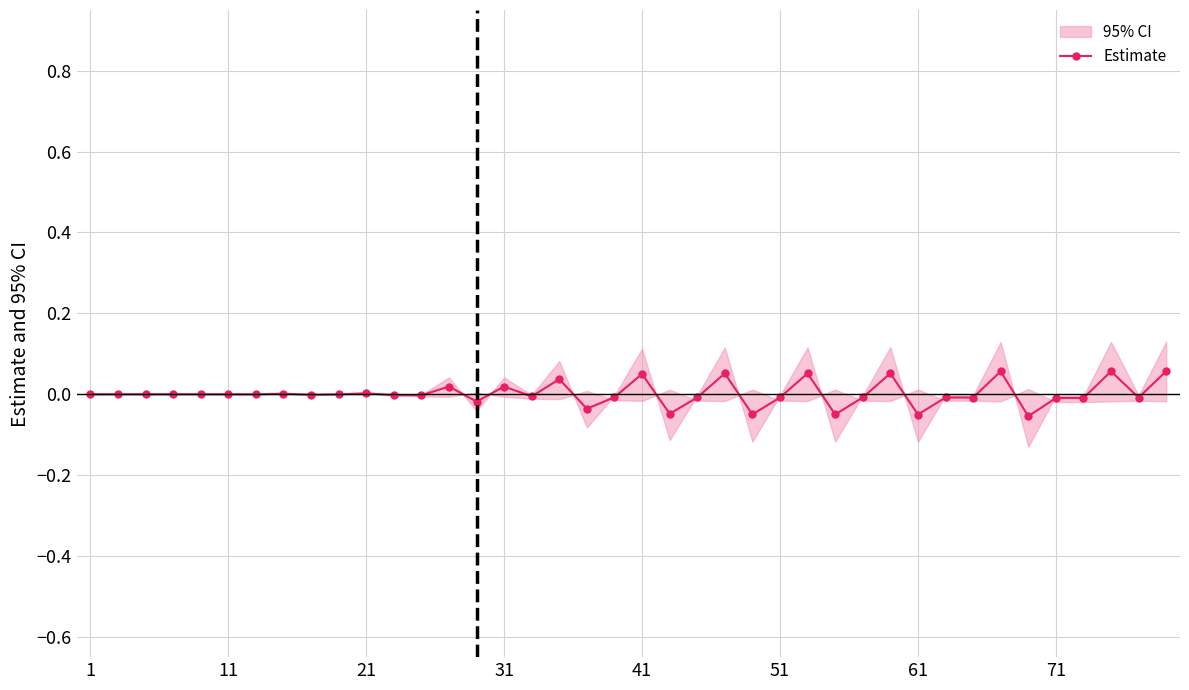

True or false: Estimate has more than 2 points higher than both neighbors.

True